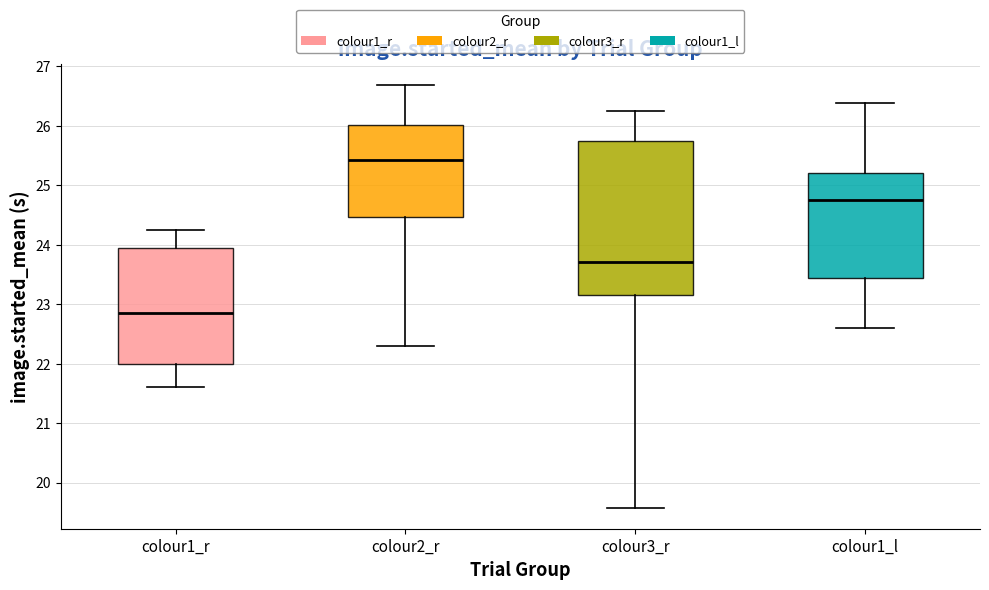

Reading left to right, transcribe this box plot: for each box, give where its median line is, the range the box spans, and where its two whiskers end, as read against the y-axis. The values are not printed on the chart, so give them approximately, as read against the axis.

colour1_r: median 22.8, box 22.0 to 24.0, whiskers 21.6 to 24.3
colour2_r: median 25.4, box 24.5 to 26.0, whiskers 22.3 to 26.7
colour3_r: median 23.7, box 23.1 to 25.8, whiskers 19.6 to 26.3
colour1_l: median 24.8, box 23.4 to 25.2, whiskers 22.6 to 26.4